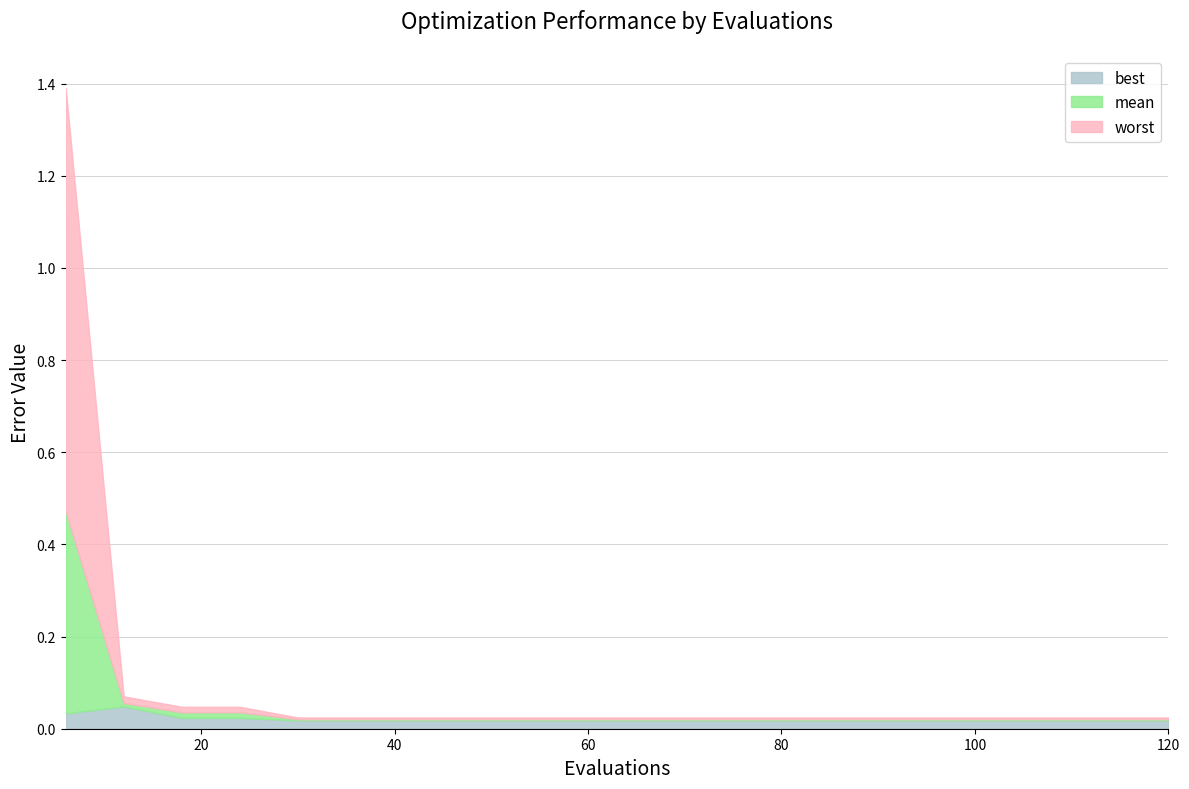

Which has a higher value, 120 or 48?

120